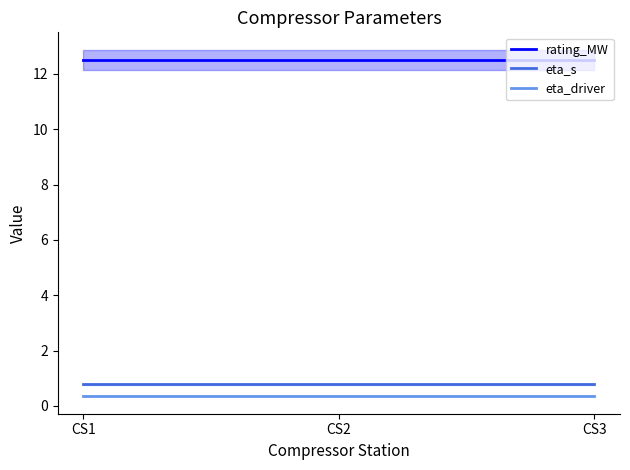

Reading right to left, what are all the values shown in this chart?

rating_MW: 12.5	12.5	12.5
eta_s: 0.8	0.8	0.8
eta_driver: 0.4	0.4	0.4